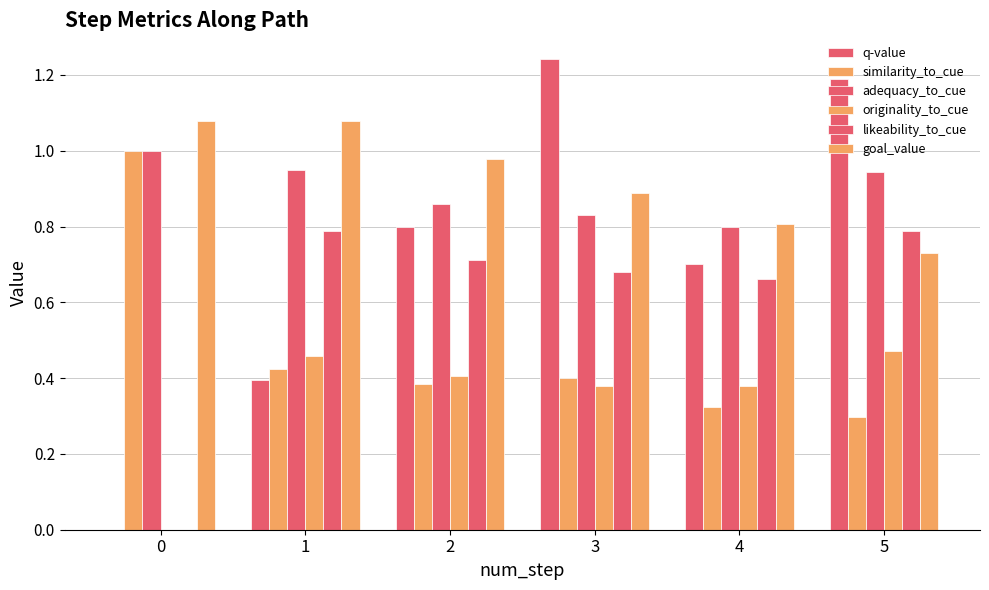

At which label is similarity_to_cue closest to 0?

5